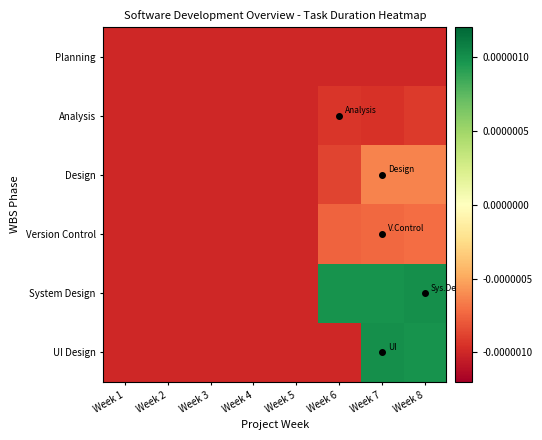

Which series has the largest range (max minus min)?

System Design